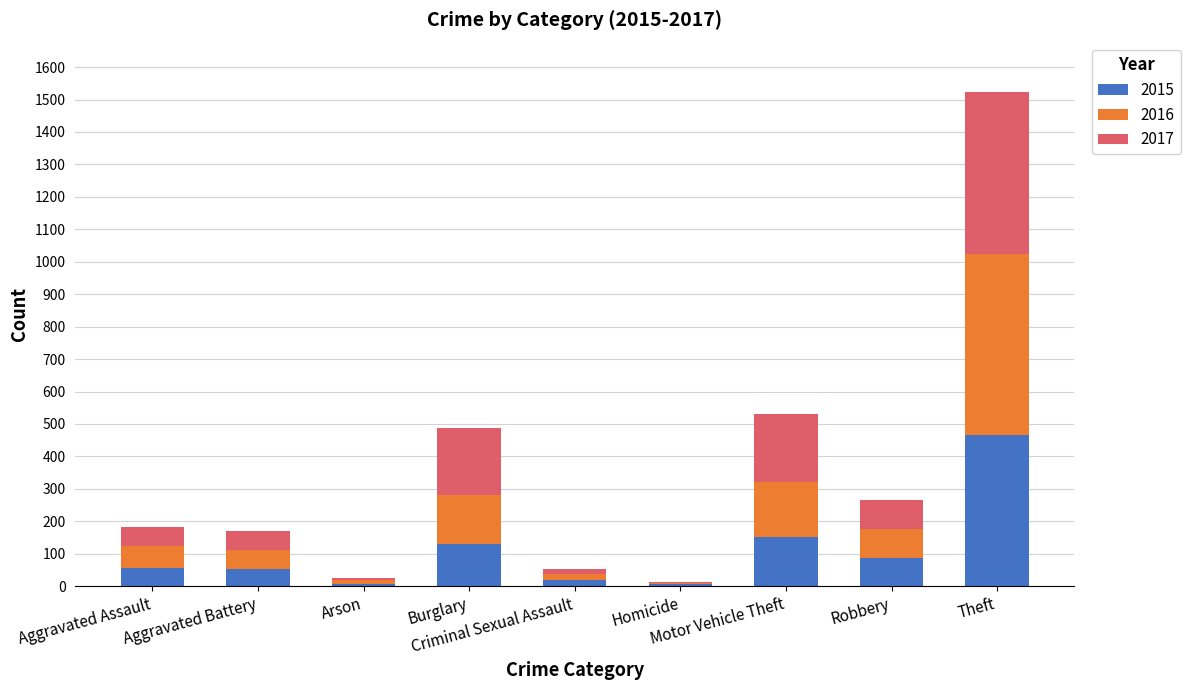

What are all the series names shown in the legend?

2015, 2016, 2017